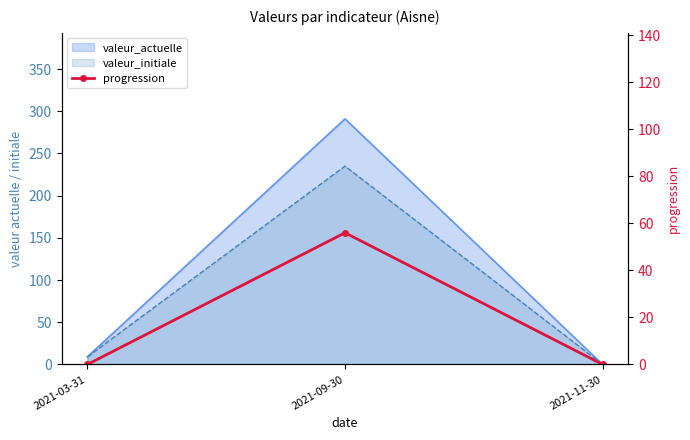

The chart shows a value of -23 at 2021-03-31. True or false?

False